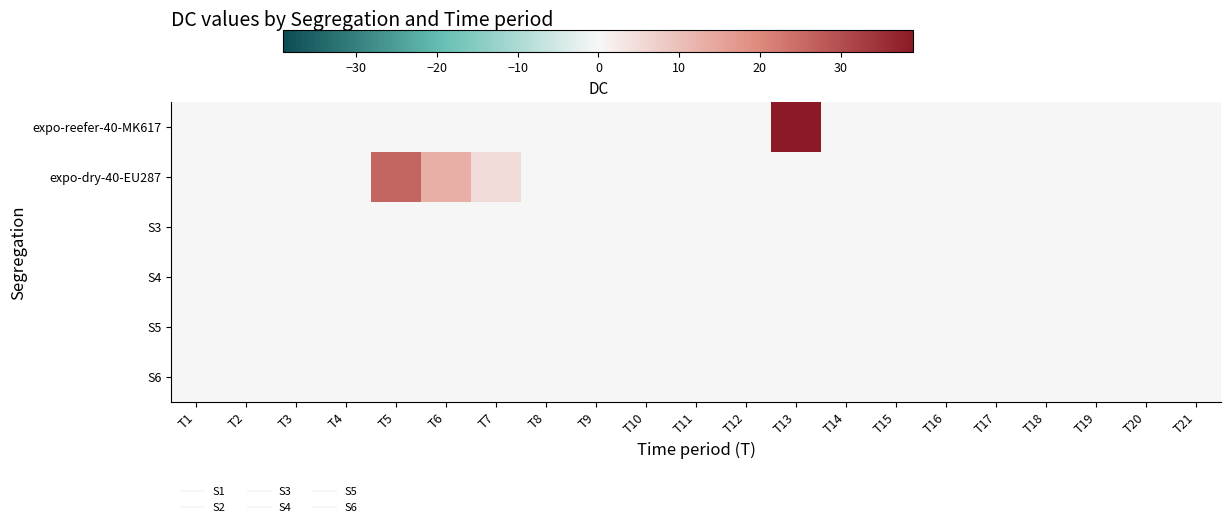

List the series in order of their peak value, lowest first.

S3, S4, S5, S6, expo-dry-40-EU287, expo-reefer-40-MK617